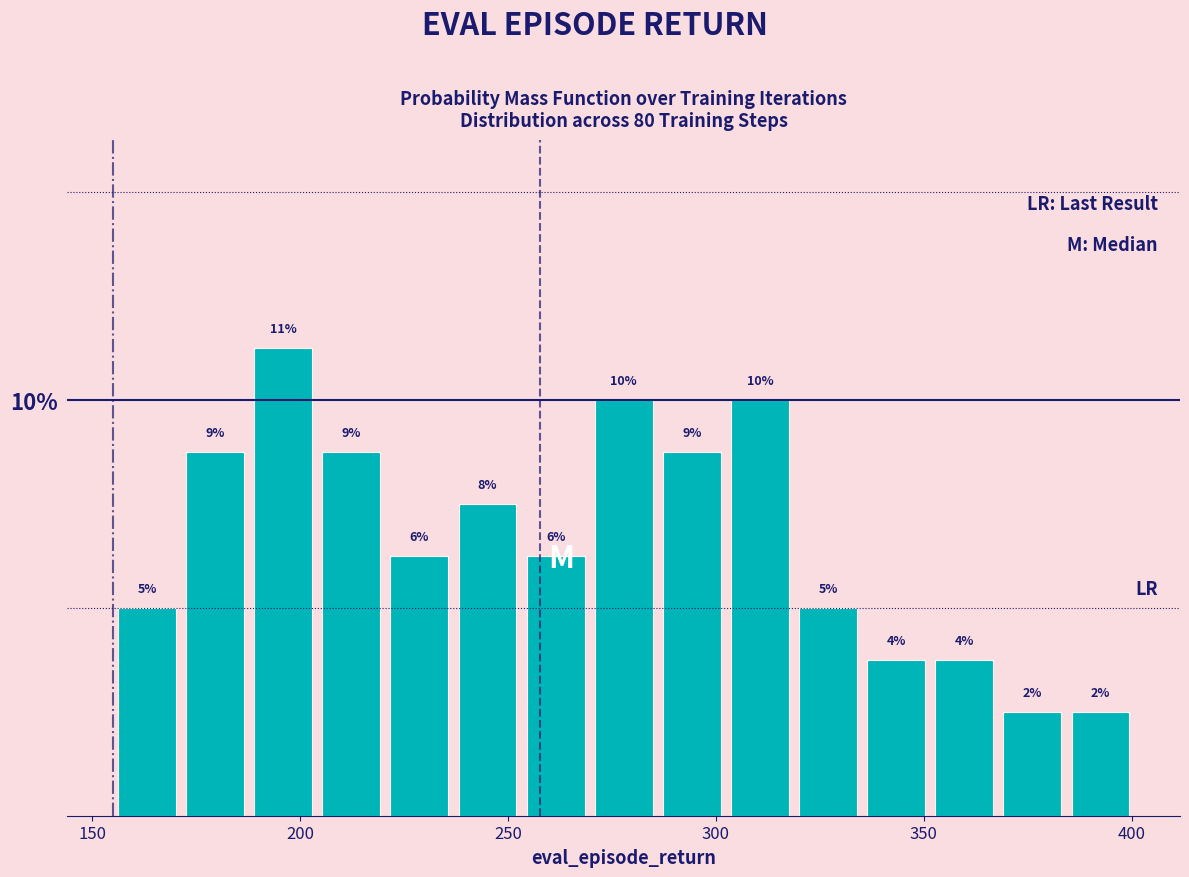

Read against the x-axis, roughly where is the centre of the tallest bar?

195